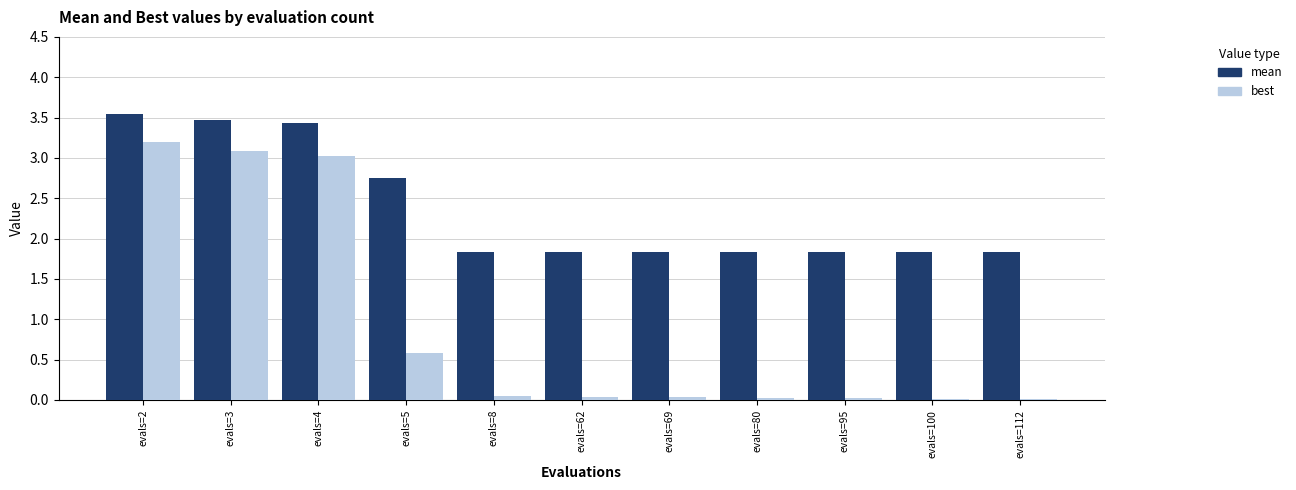

How many bars are there in total?

22